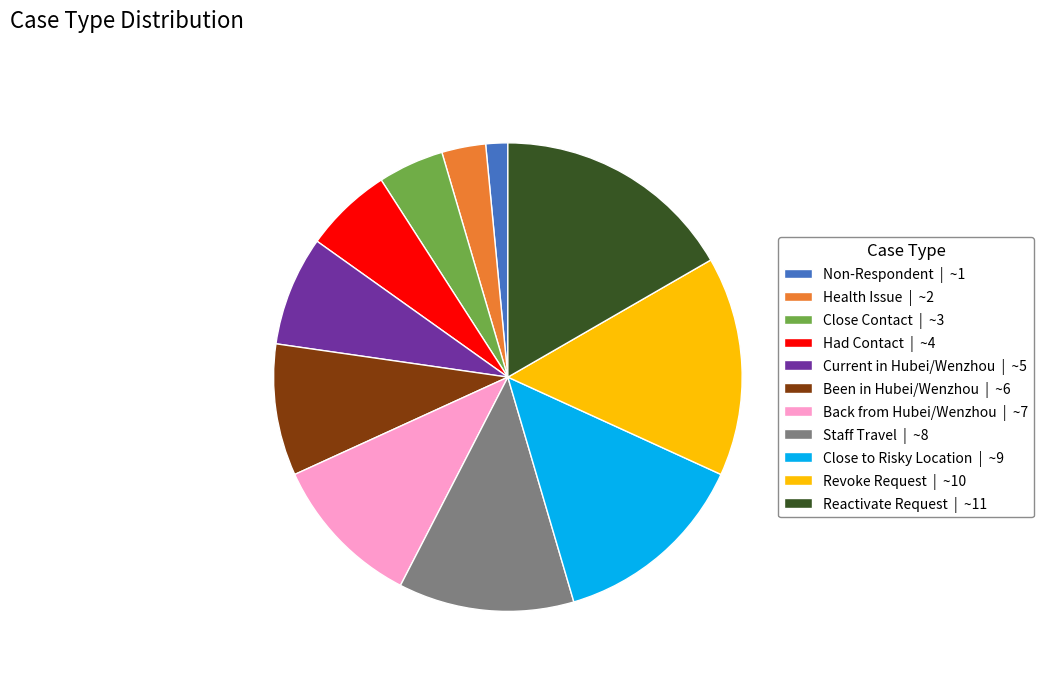

How many slices are in this pie chart?

11